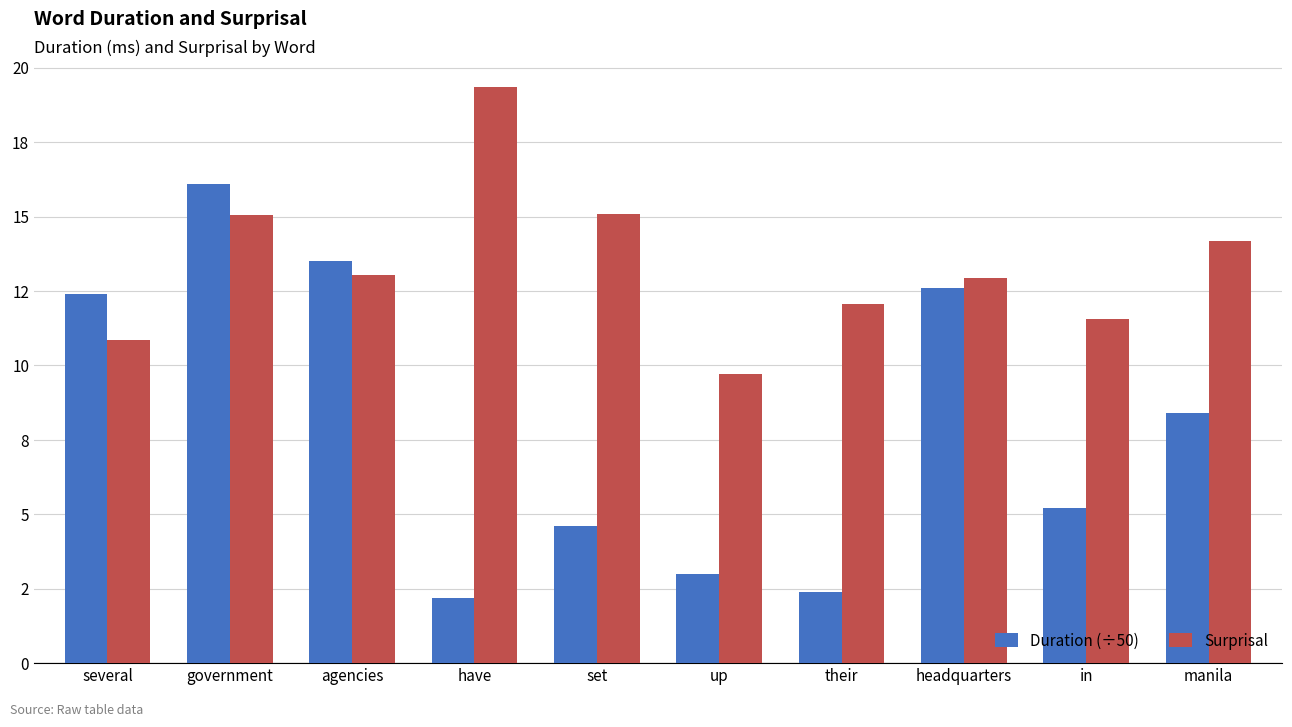

At which label does Surprisal first exceed 13?

government